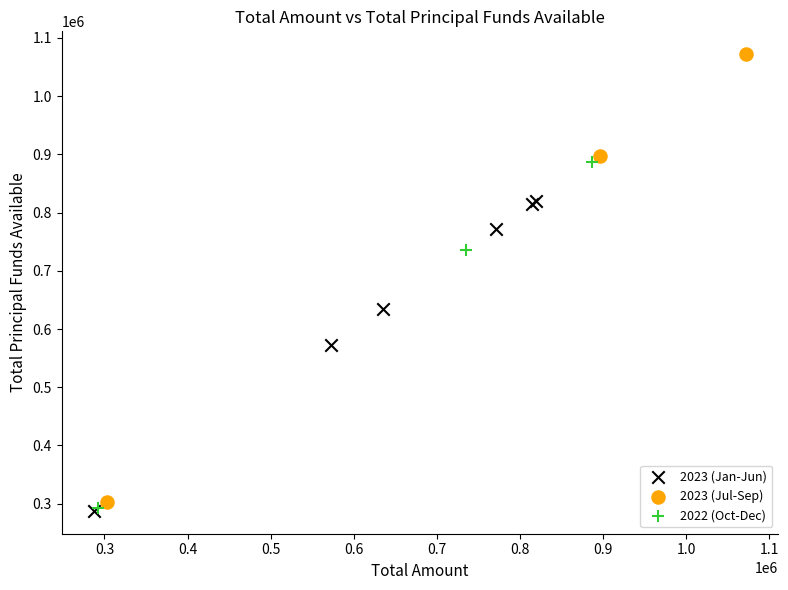

What are all the series names shown in the legend?

2023 (Jan-Jun), 2023 (Jul-Sep), 2022 (Oct-Dec)